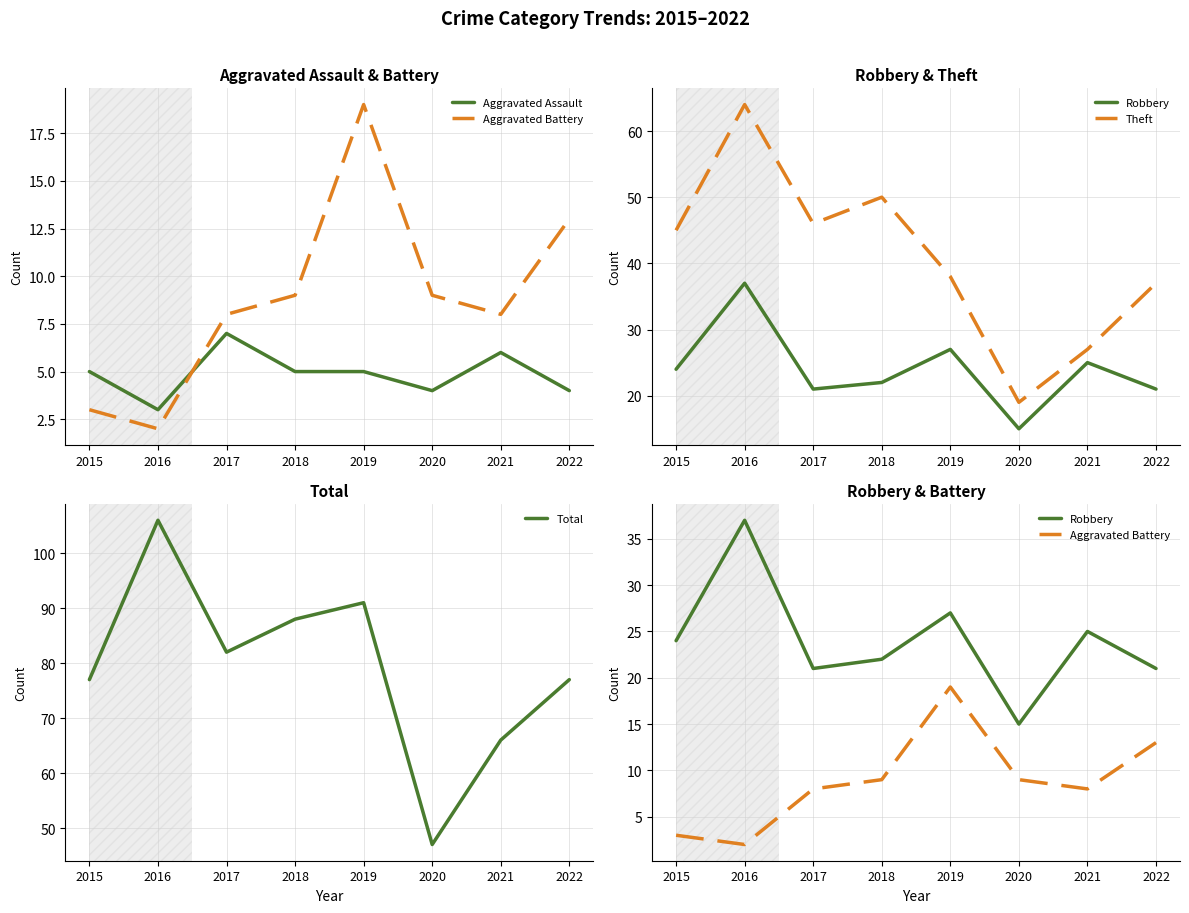

The value of Aggravated Battery at 2019 is 13. True or false?

False